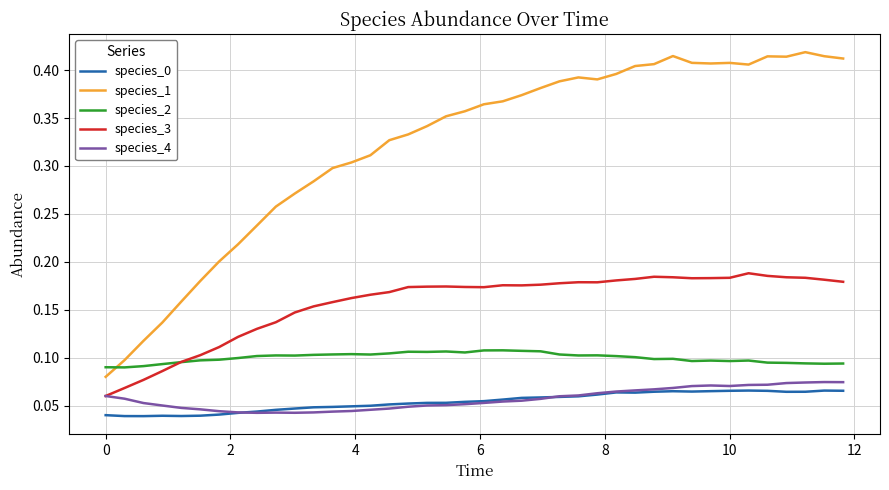

True or false: species_0 and species_3 intersect in this chart.

False